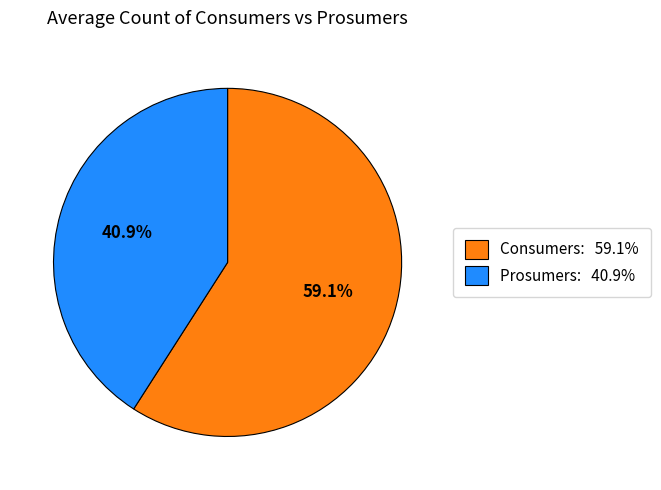

What portion of the pie excludes Consumers?

40.9%